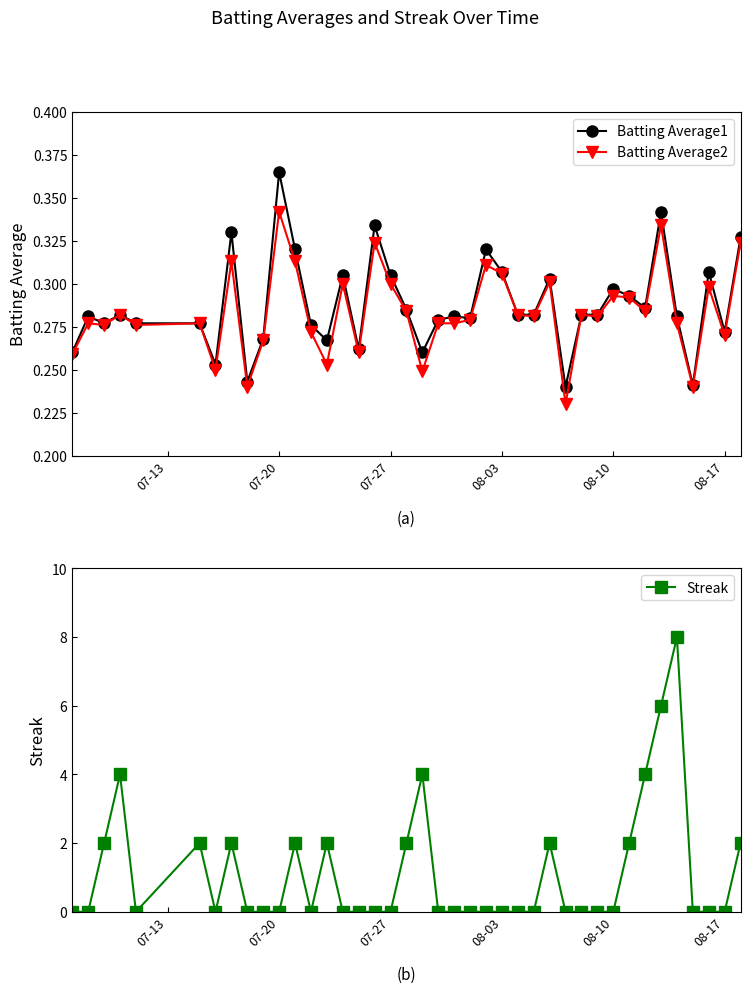

How many Batting Average2 values are between 0 and 1?

40